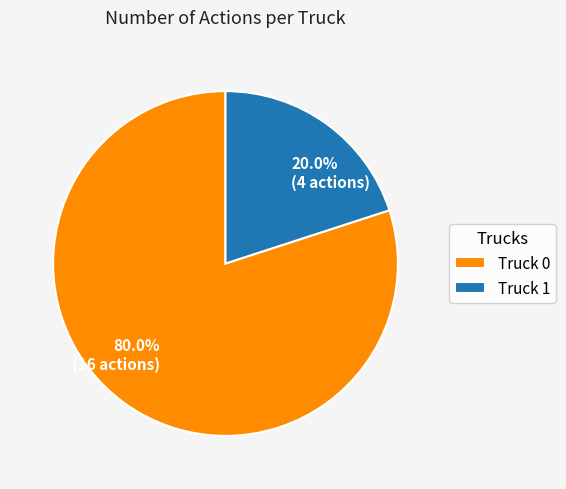

To the nearest percent, what portion does Truck 0 represent?

80%